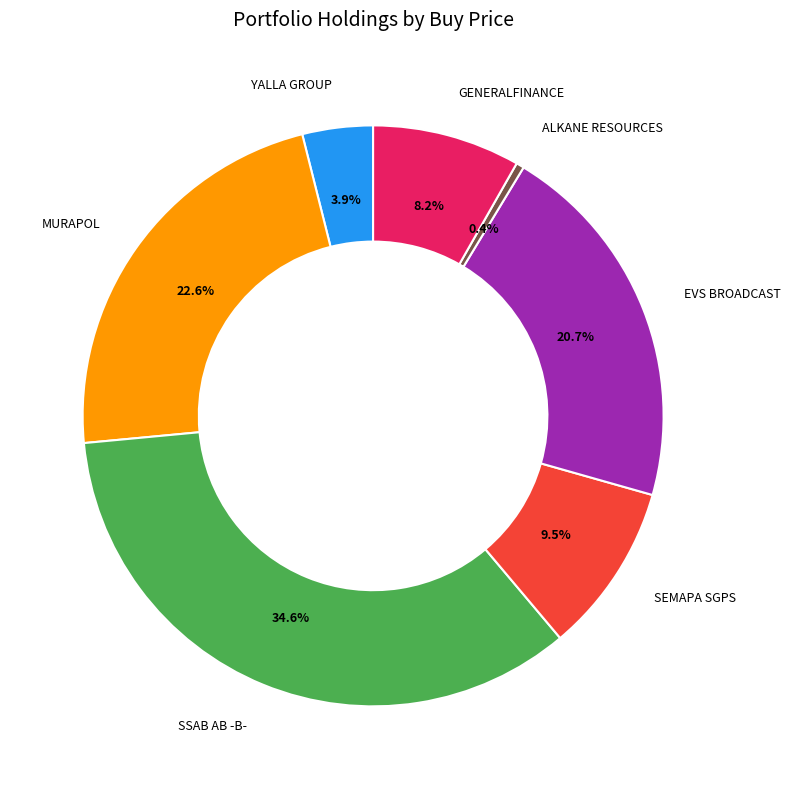

How many slices are in this pie chart?

7